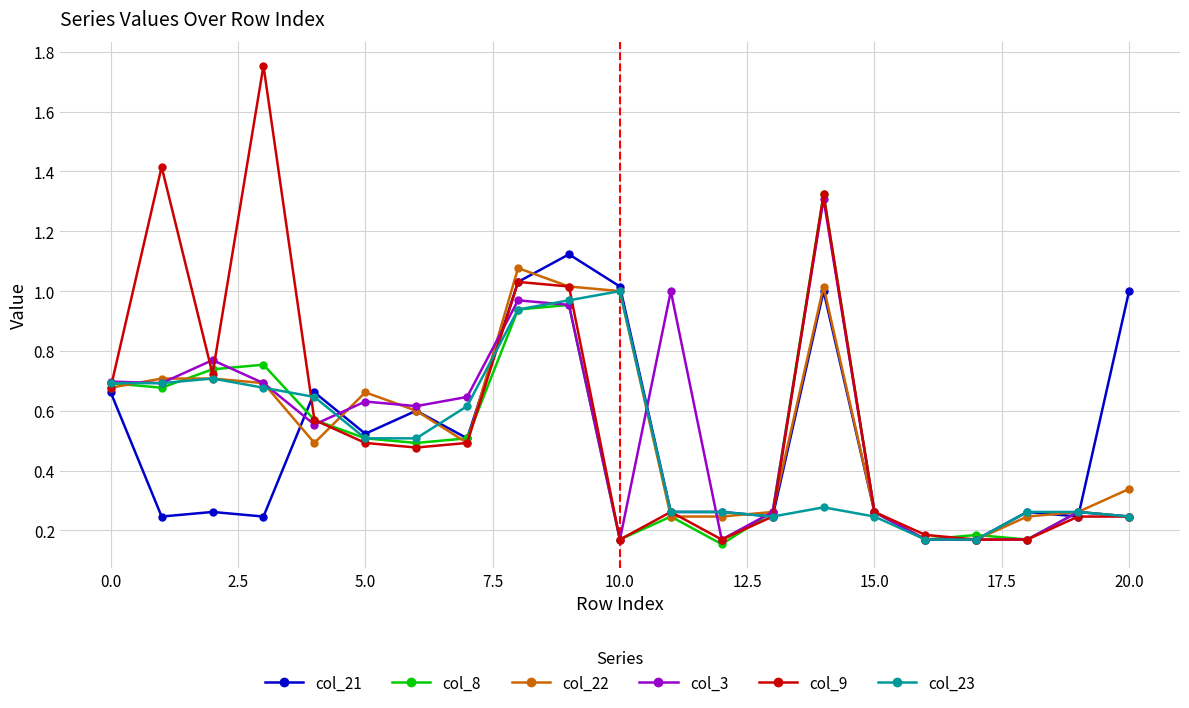

Which series has the widest spread of values?

col_9